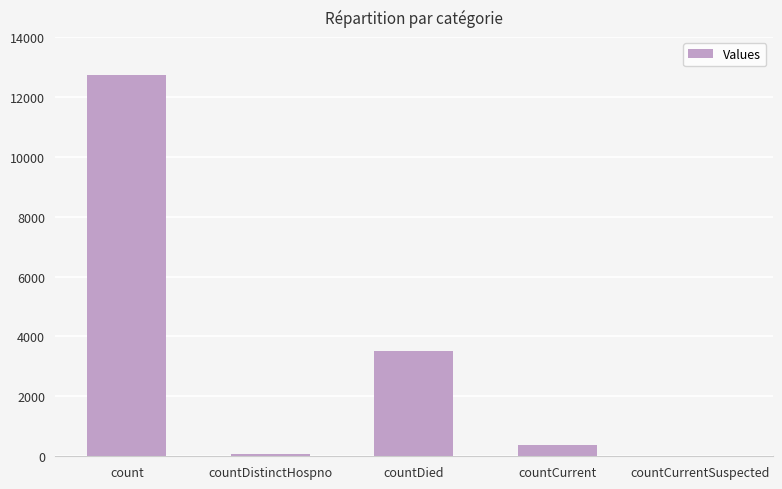

Reading right to left, what are all the values shown in this chart?

0	374	3511	76	12732